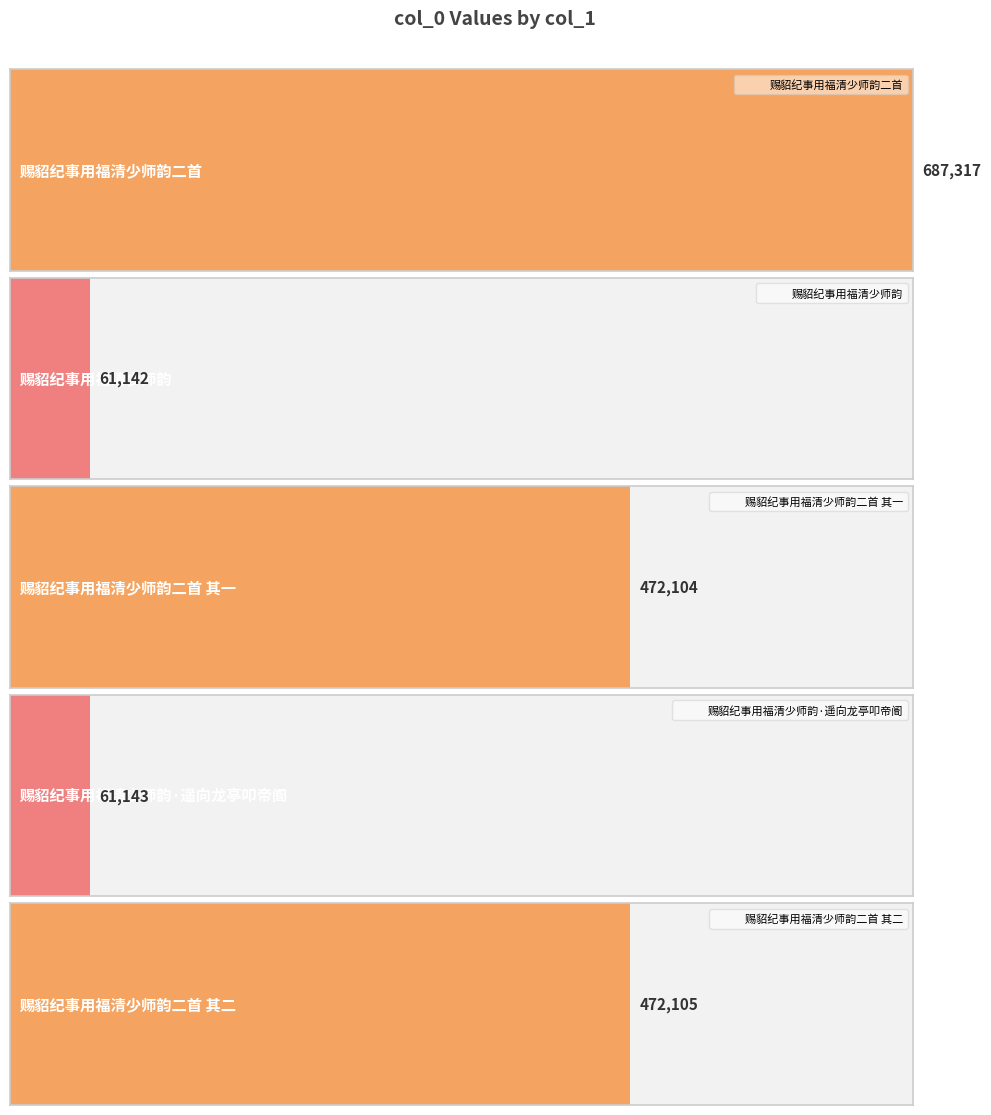

How many points are lower than both their immediate neighbors (excluding endpoints)?

2